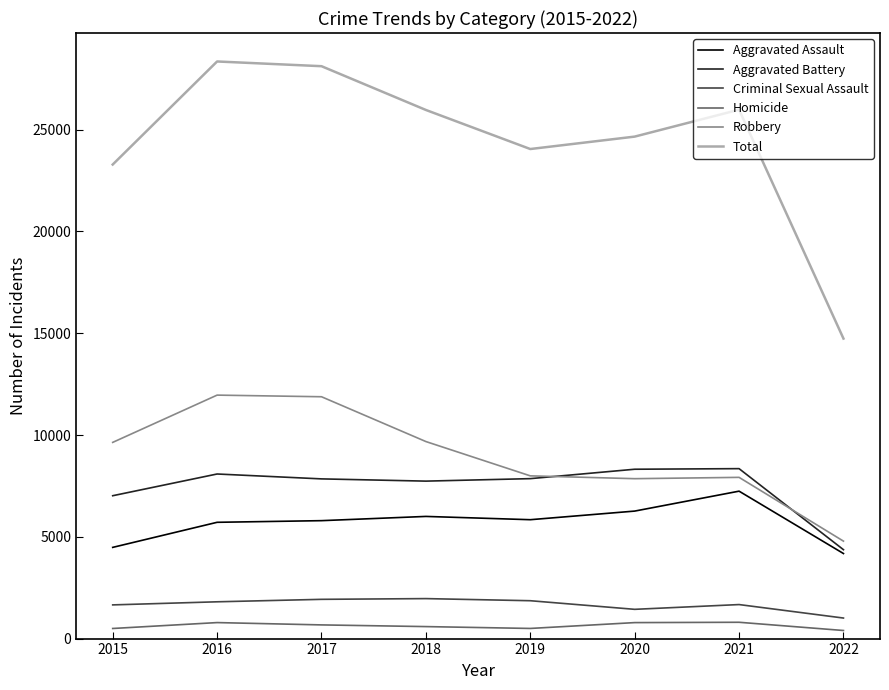

Does the chart display data point markers on the line(s)?

No